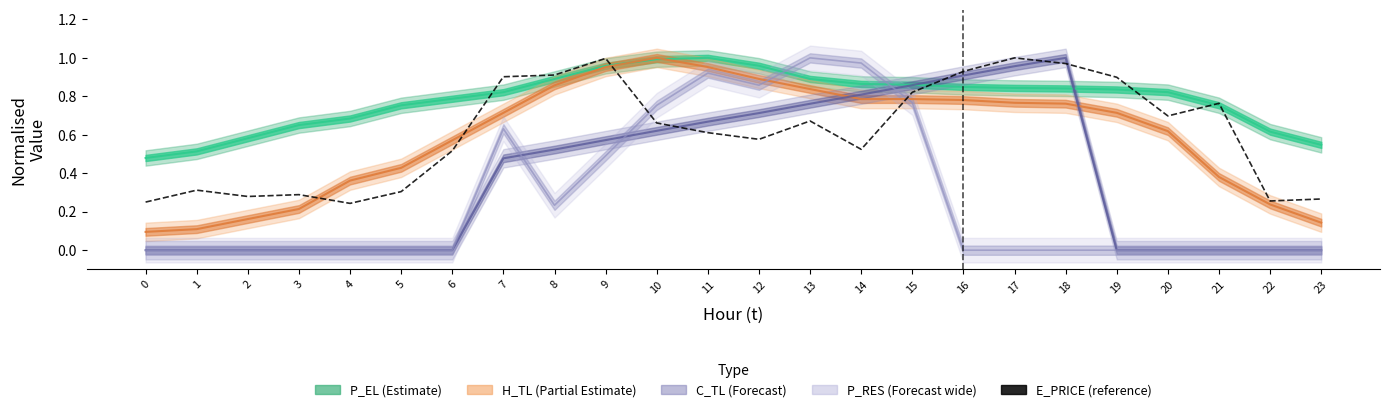

What is the maximum value shown in the chart?

1.0